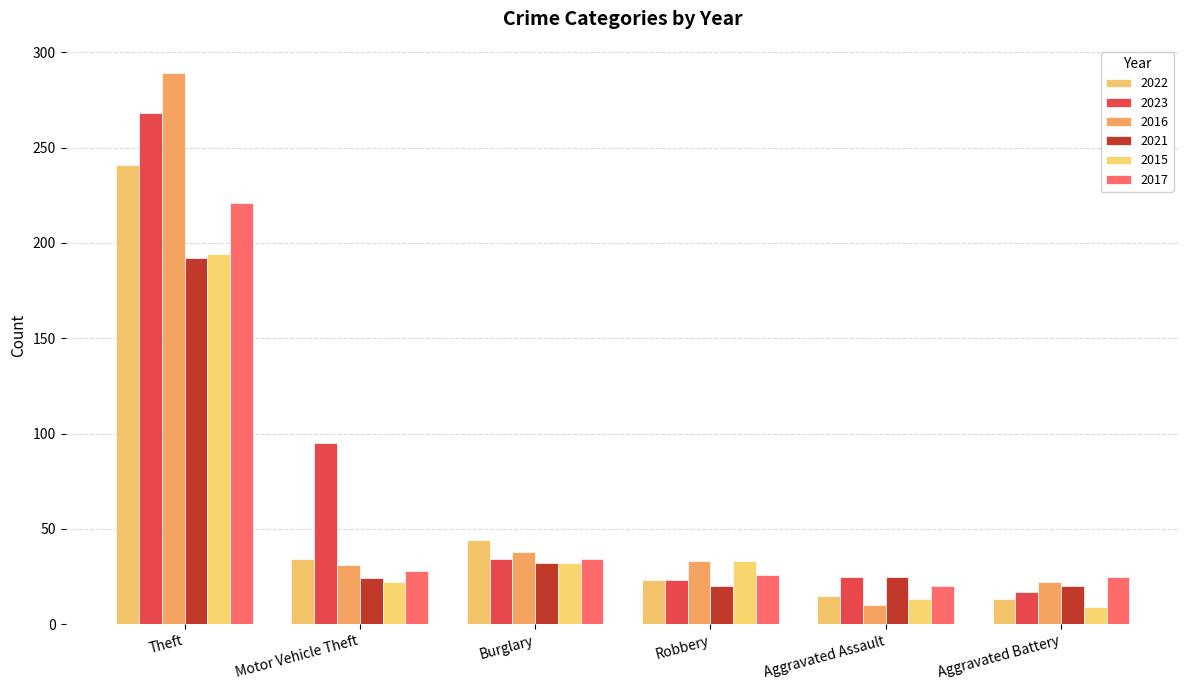

What is the highest value of the 2021 series?

192